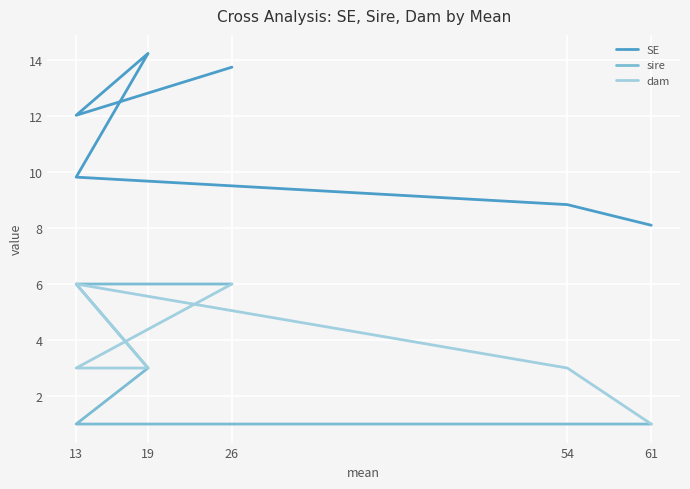

At how many categories does at least one series exceed 6?

6